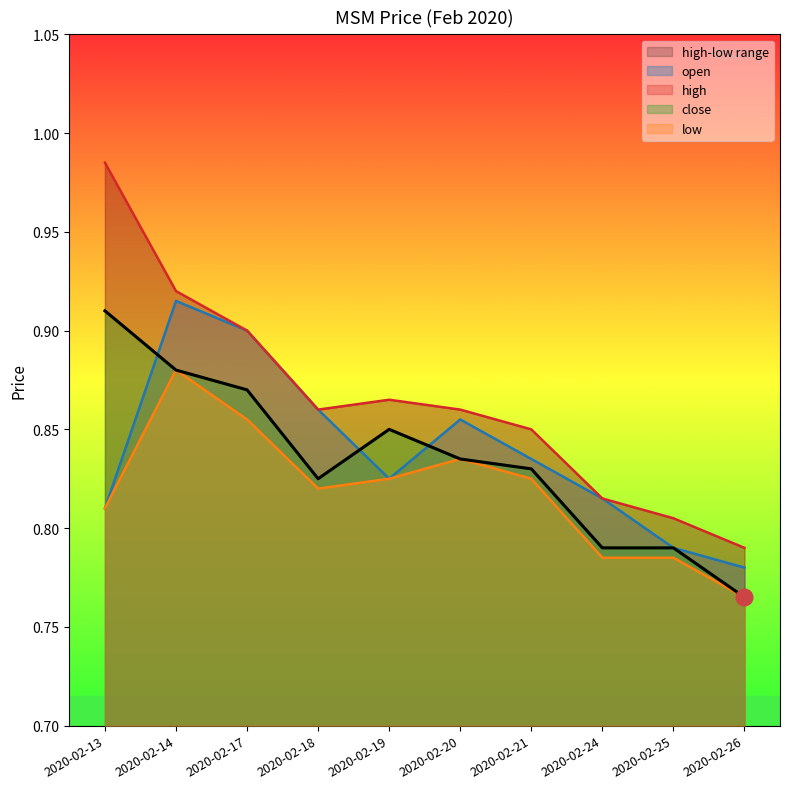

True or false: close has a value of 0.8 at 2020-02-19.

True